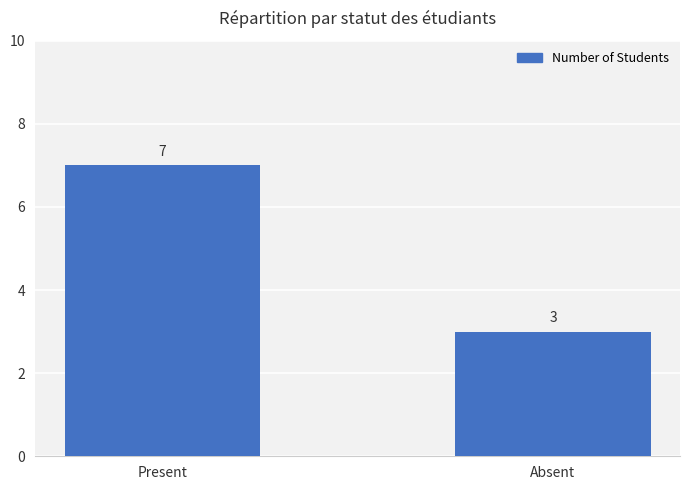

How many bars are there in total?

2